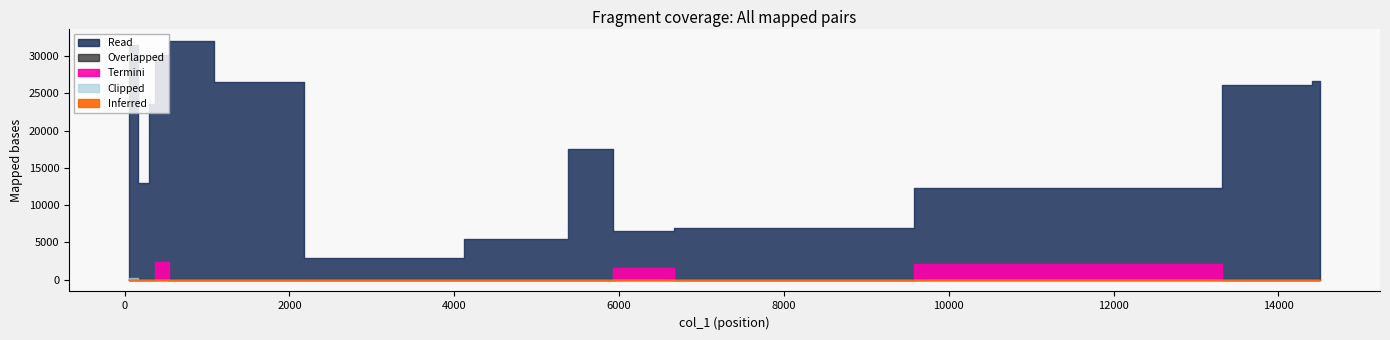

True or false: col_4 and col_2 cross at least once.

False